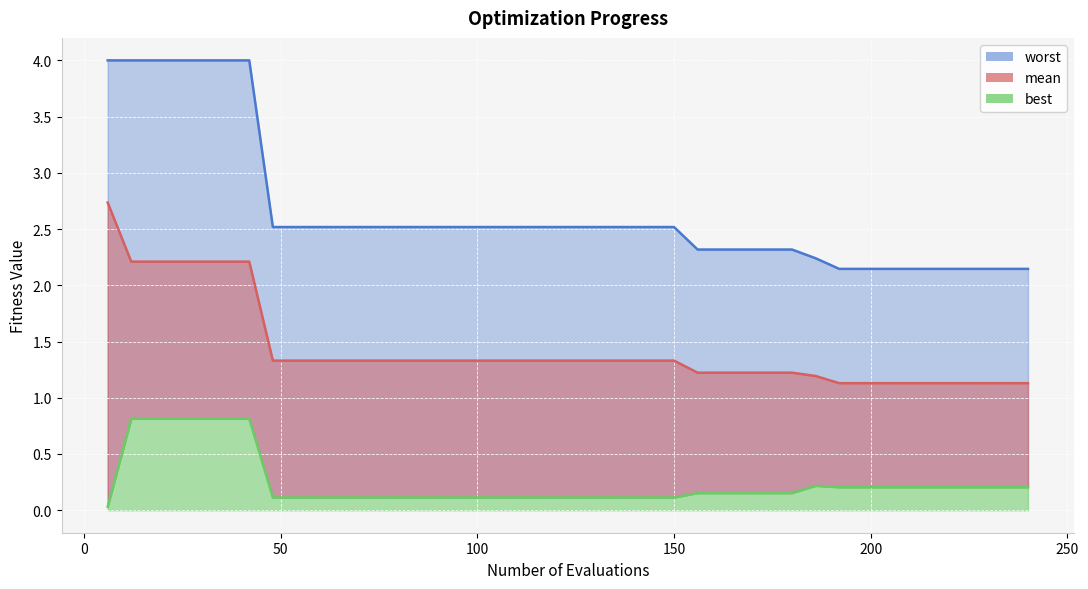

What is the total value across all series at 180?

3.7